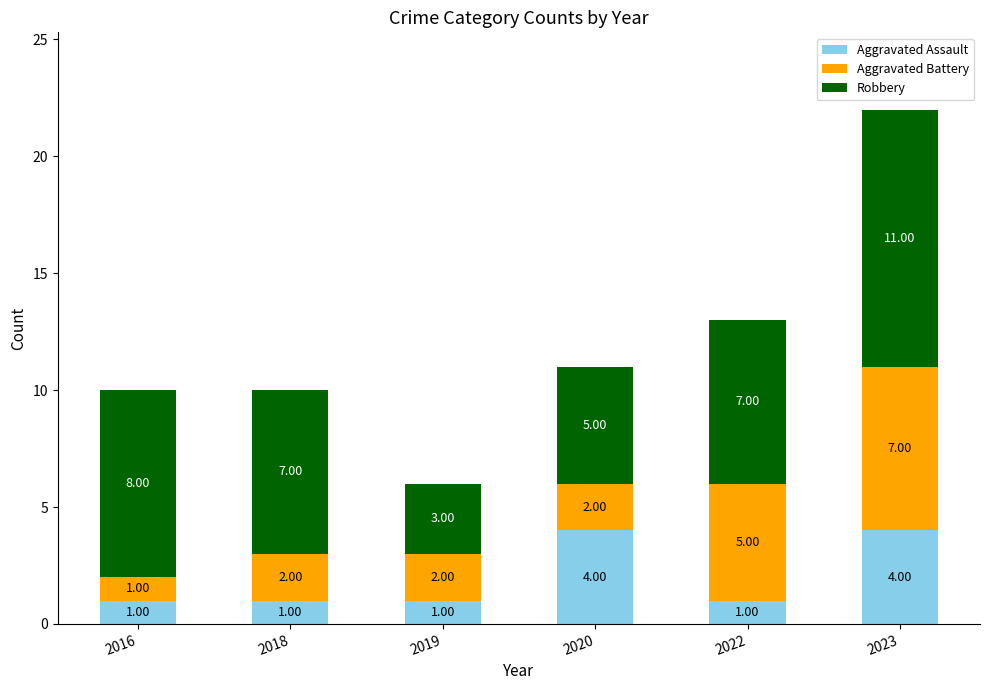

What is the difference between the Aggravated Assault values at 2019 and 2020?

3